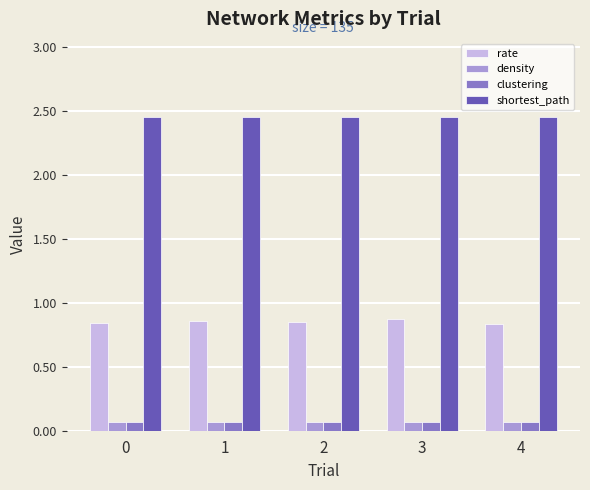

True or false: rate has a value of 0.2 at 4.

False